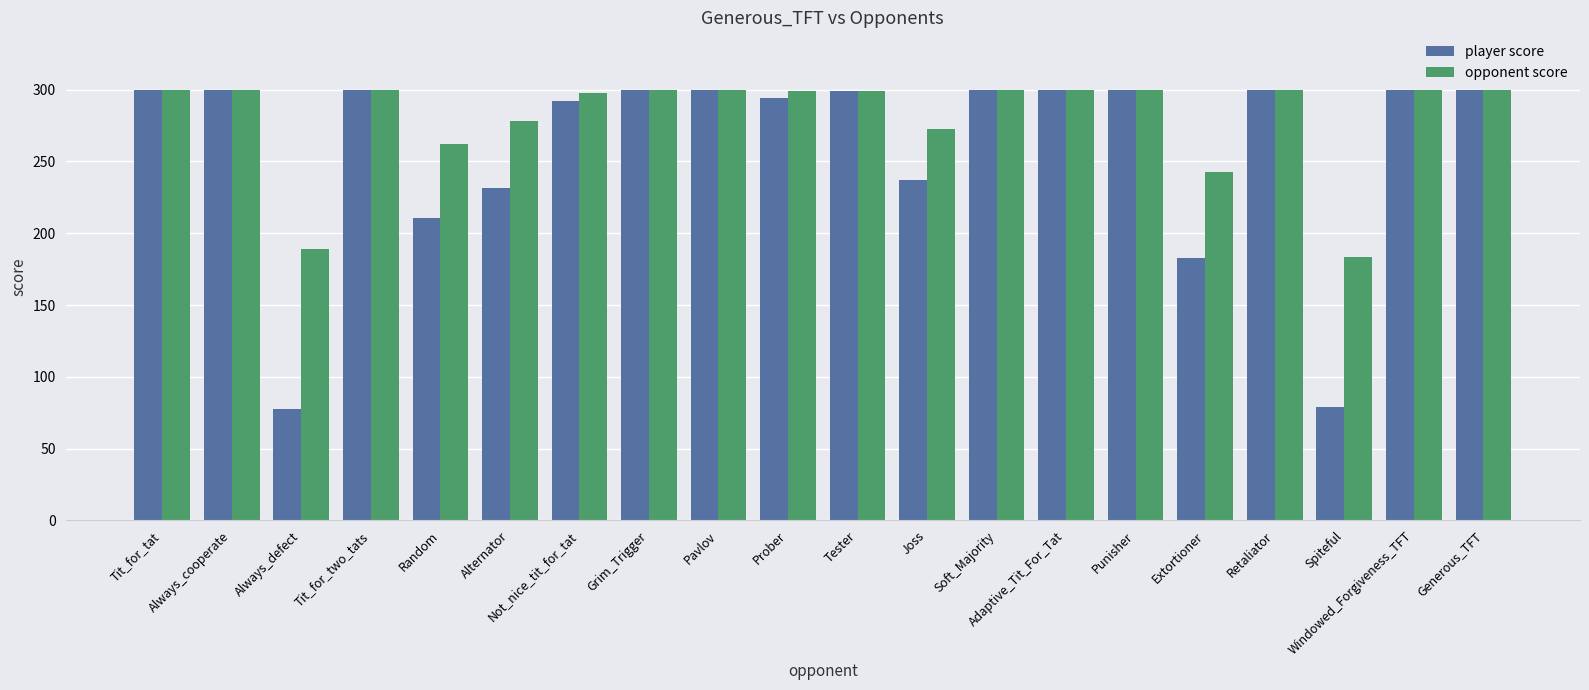

Rank the series by their average value, from lowest to highest.

player score, opponent score